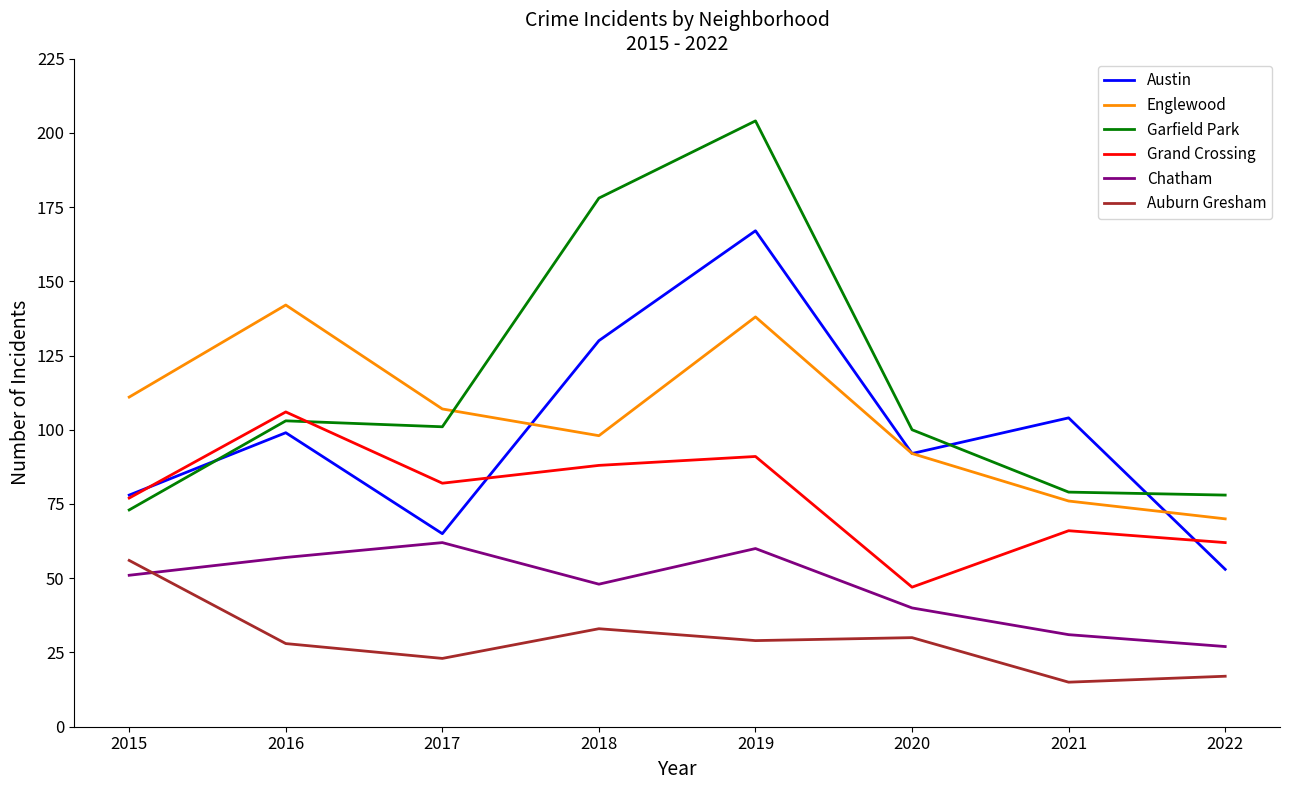

How many series are shown in this chart?

6